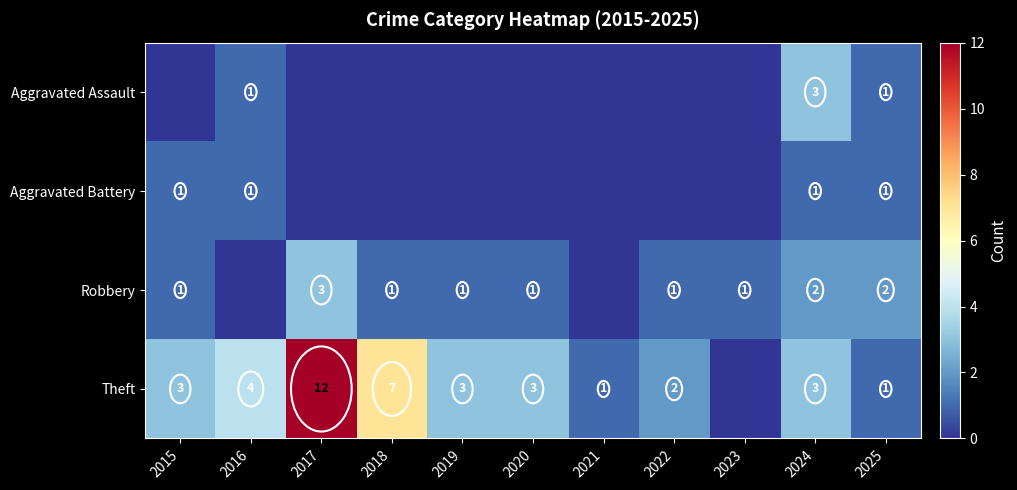

What is the difference between the highest and lowest values at 2021?

1